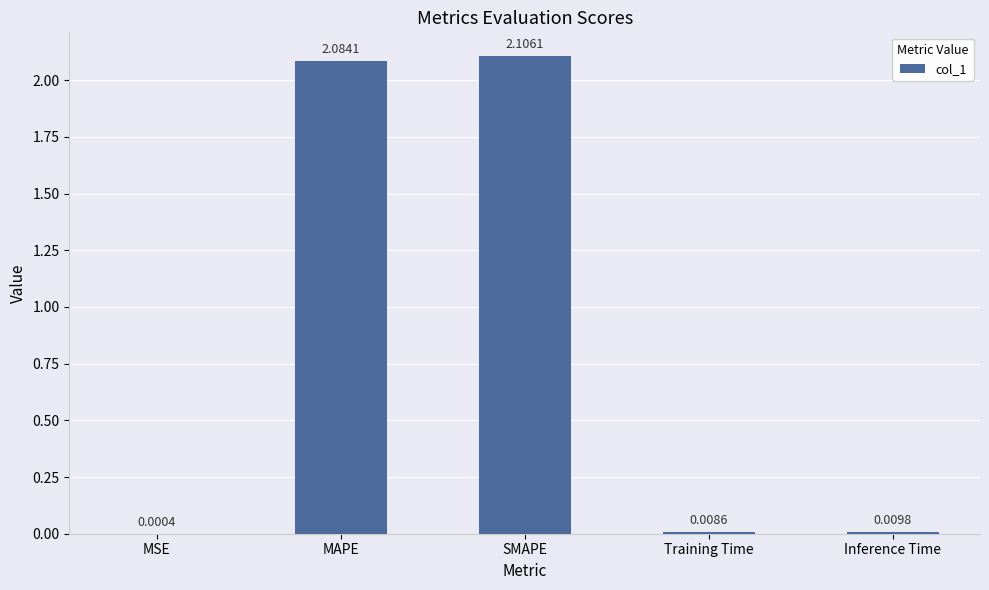

What is the sum of all values?

4.2